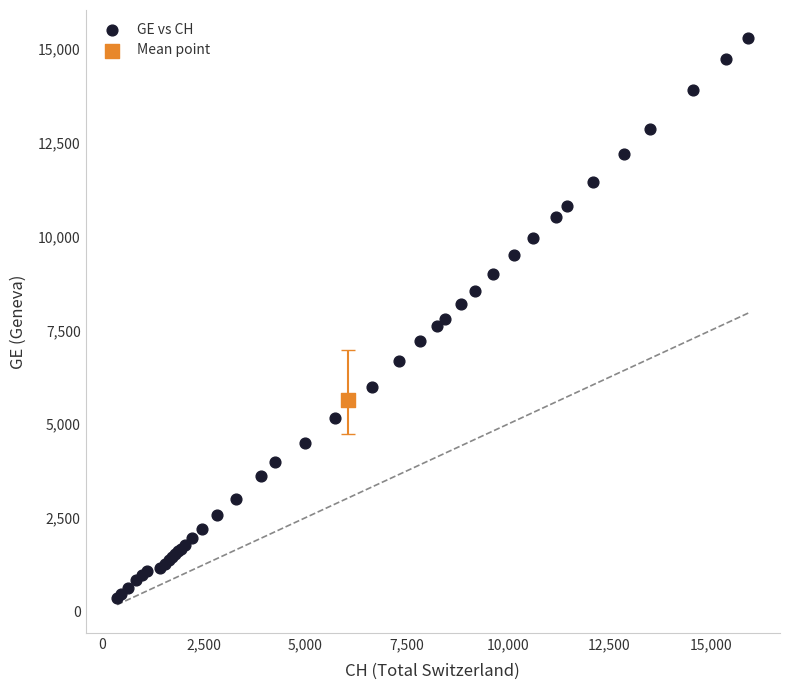

What are all the series names shown in the legend?

GE vs CH, Mean point